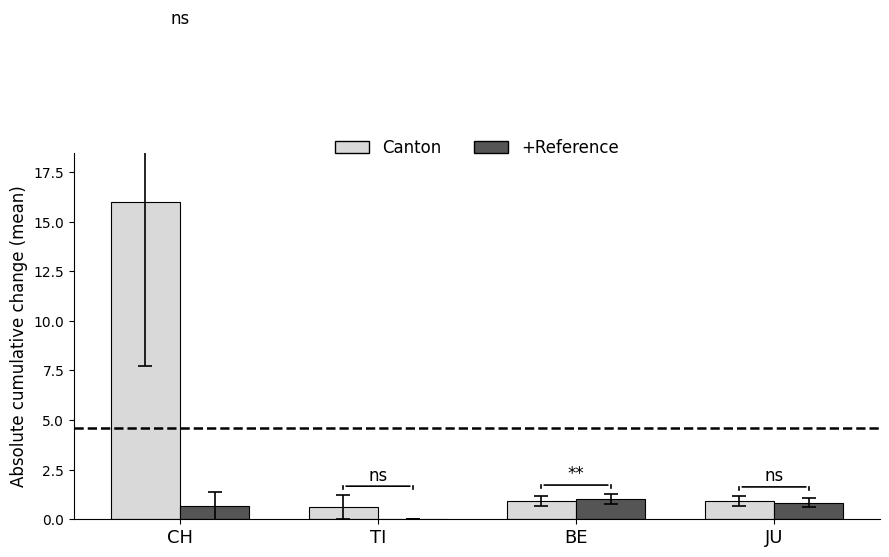

What is the total value across all series at CH?

16.6